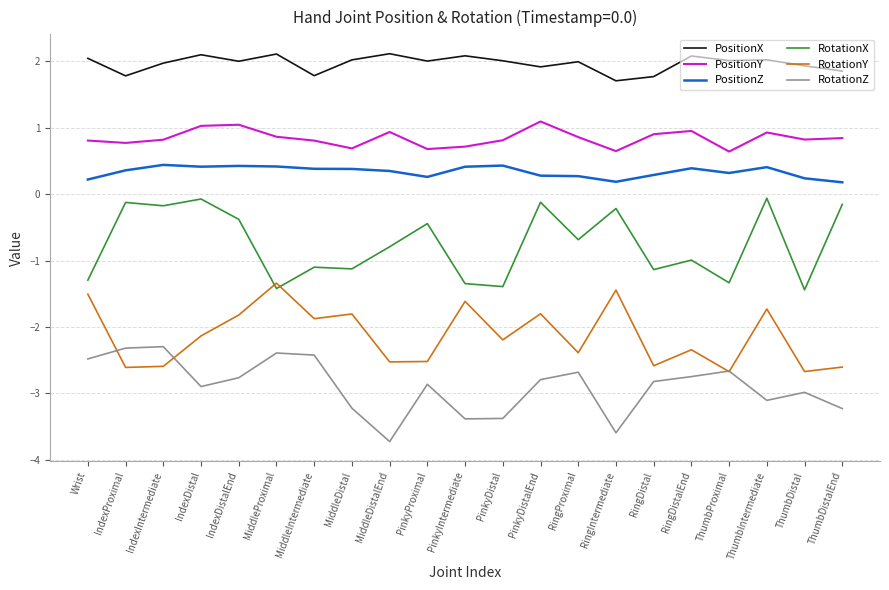

What is the sum of the RotationY values at PinkyProximal and RingDistalEnd?

-4.9